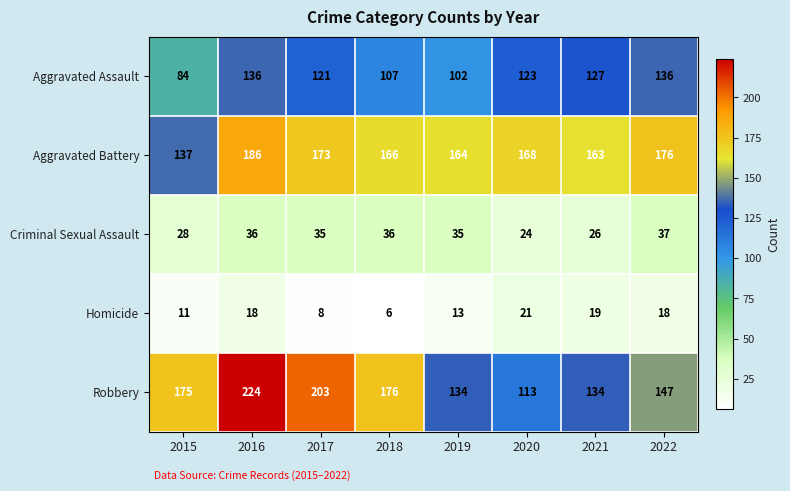

Which series has the largest total across all categories?

Aggravated Battery